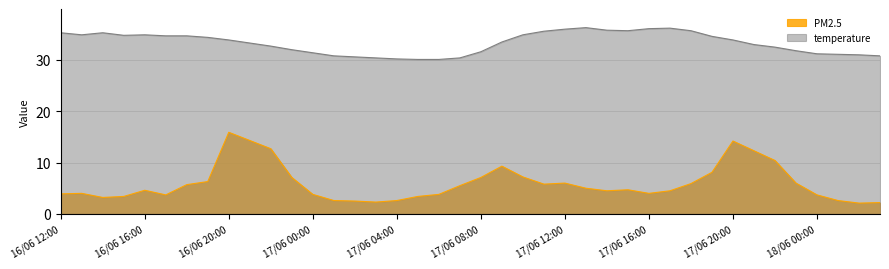

Does the chart display data point markers on the line(s)?

No